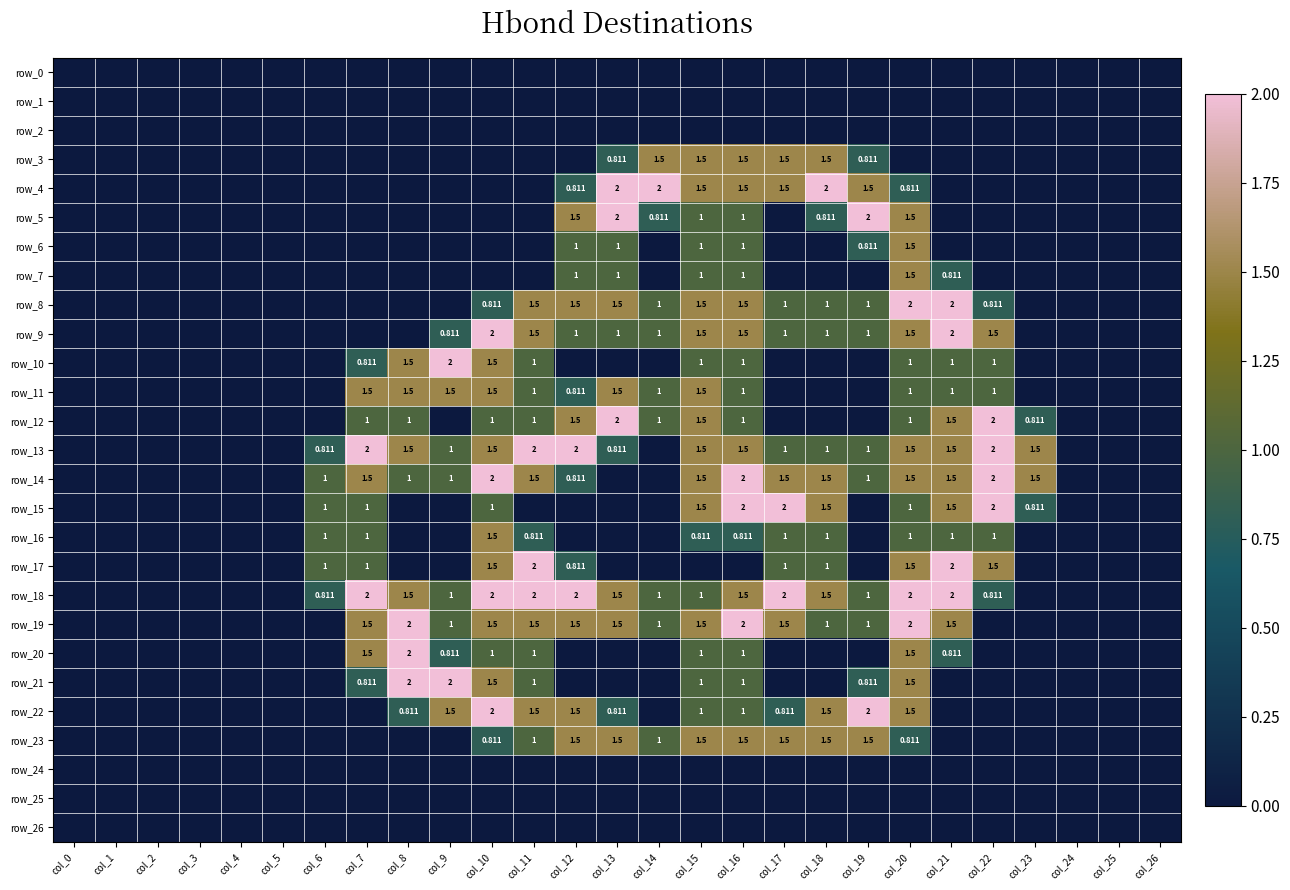

What is the difference between the second highest and second lowest values in the row_15 series?

2.0